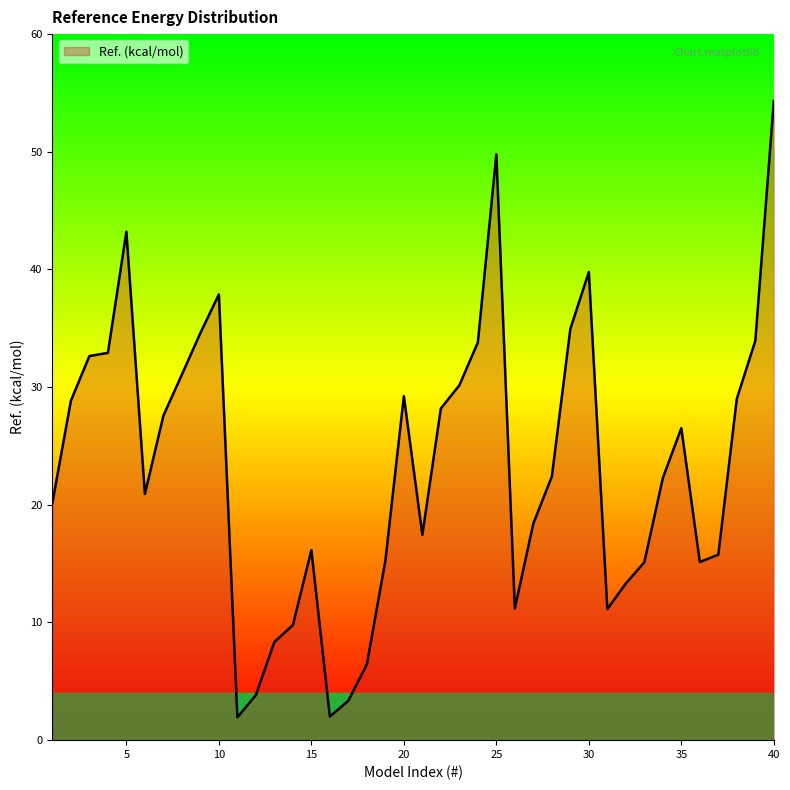

What is the greatest value displayed?

54.3